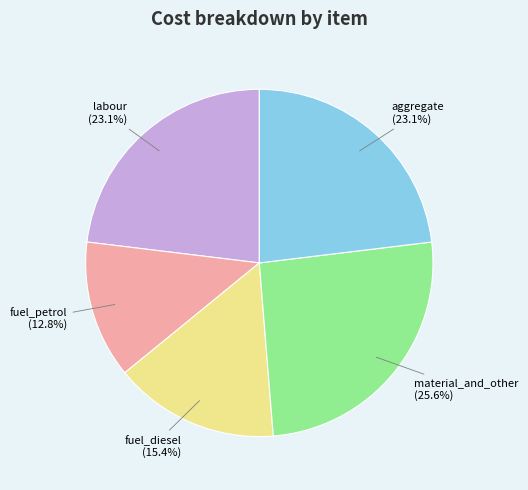

Combined, do fuel_petrol and aggregate account for over 50%?

No